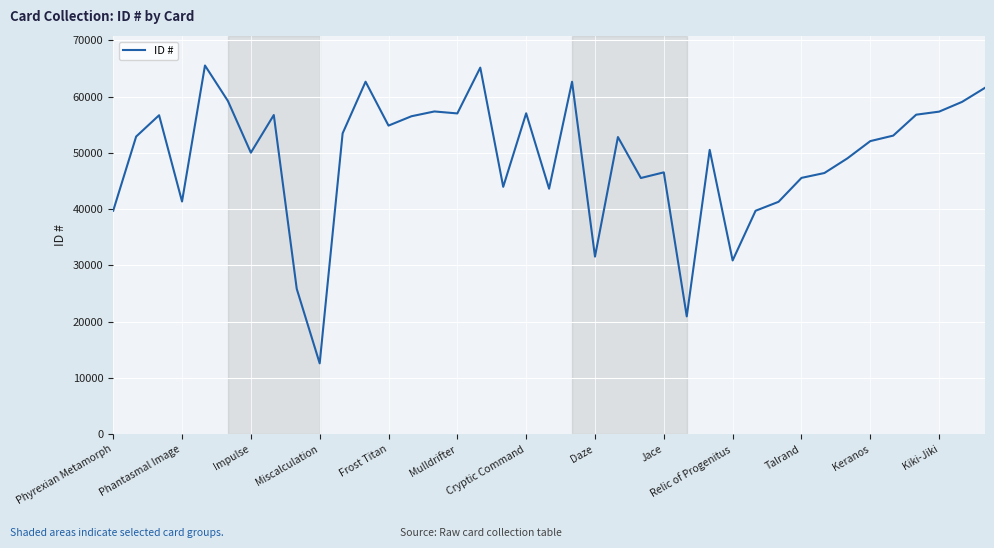

What is the greatest value displayed?

65538